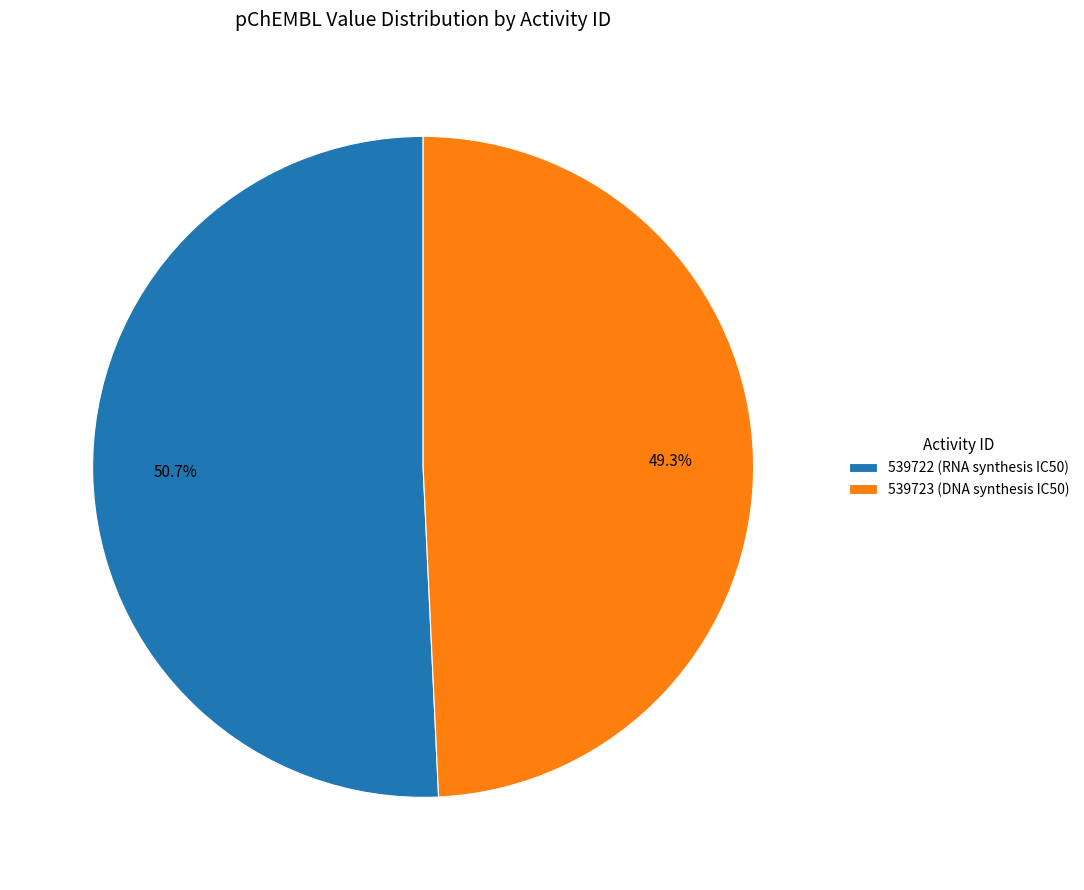

Do 539723 (DNA synthesis IC50) and 539722 (RNA synthesis IC50) together represent more than half of the pie?

Yes